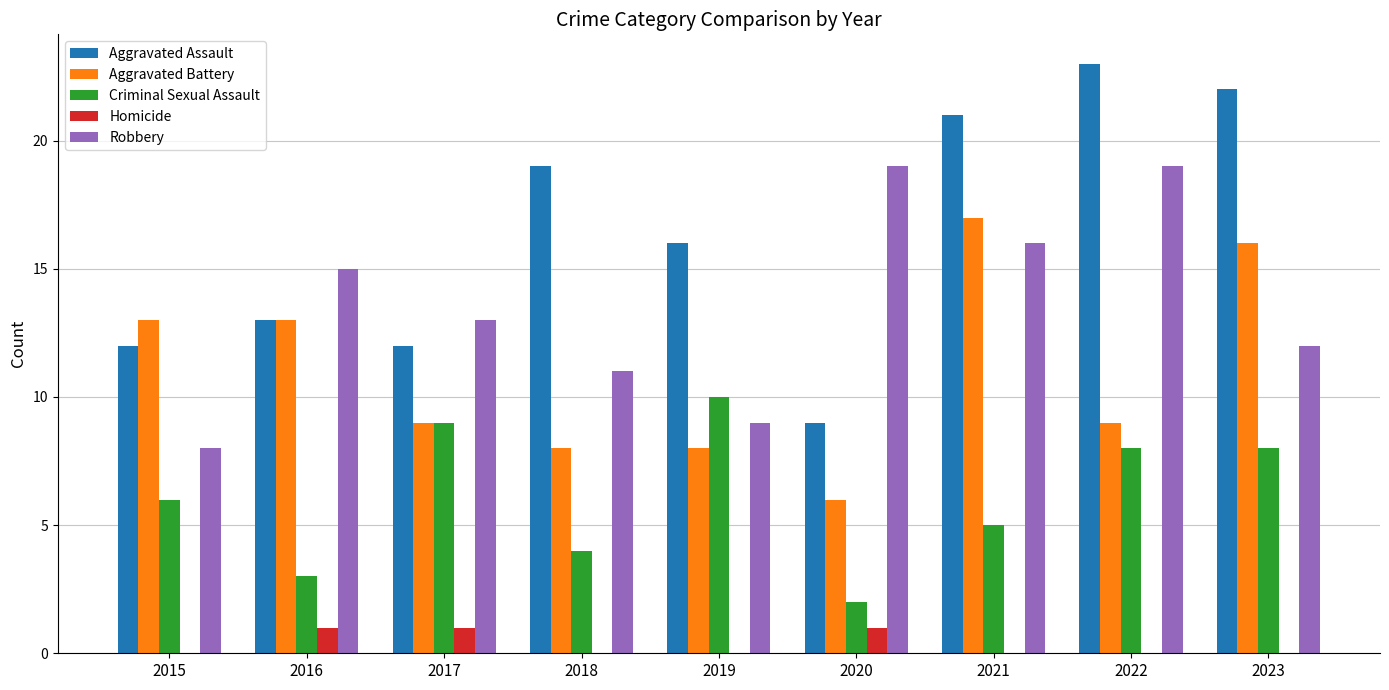

How many data points does each series have?

9